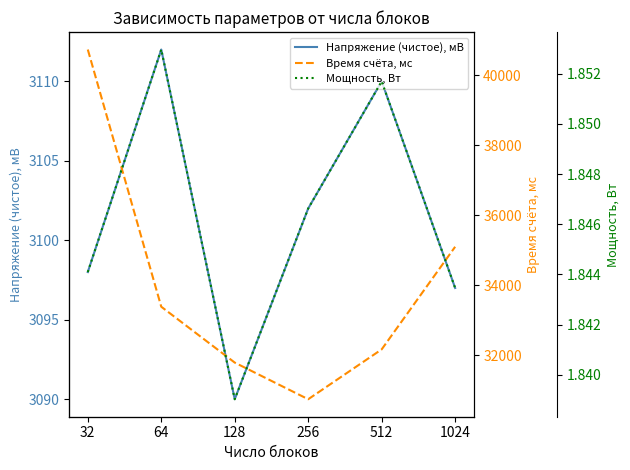

Reading left to right, extract all data points from this chart.

Напряжение (чистое), мВ: 3098.0	3112.0	3090.0	3102.0	3110.0	3097.0
Время счёта, мс: 40740.7	33391.2	31795.0	30747.6	32172.4	35104.6
Мощность, Вт: 1.8	1.9	1.8	1.8	1.9	1.8